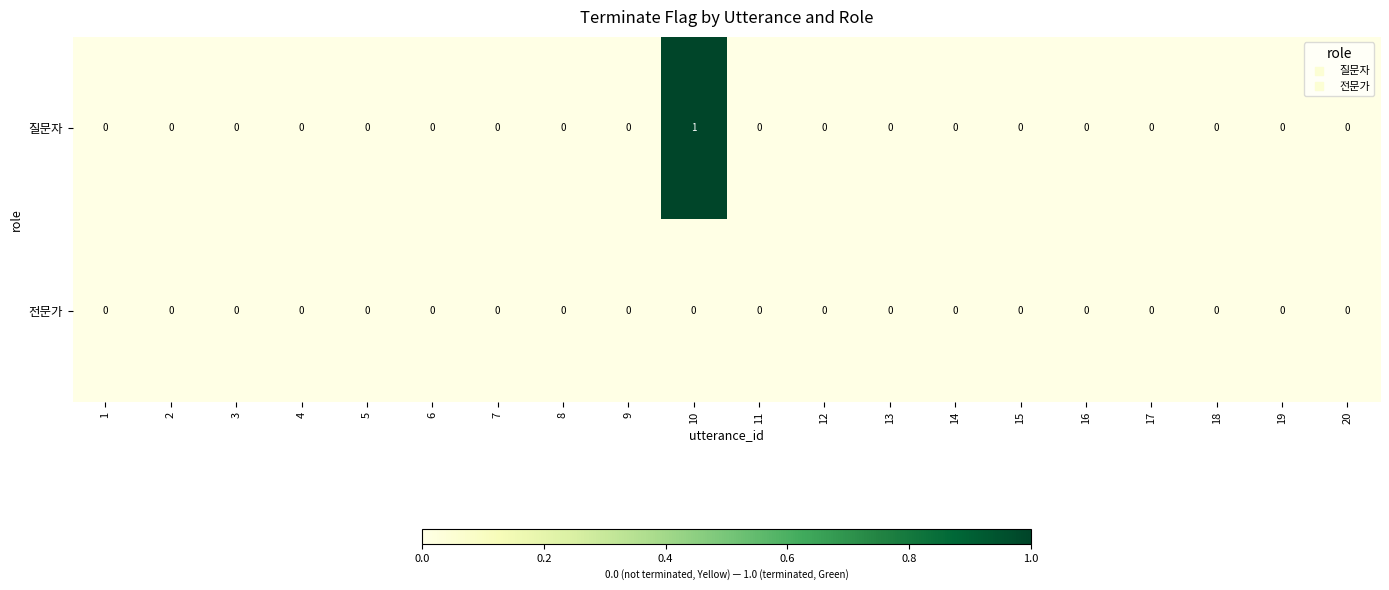

At which category is the sum across all series the highest?

10